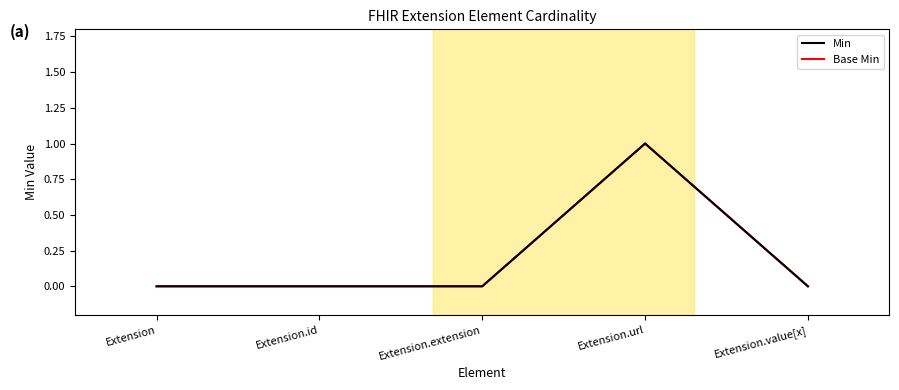

Is this an area chart (filled region under the line)?

No